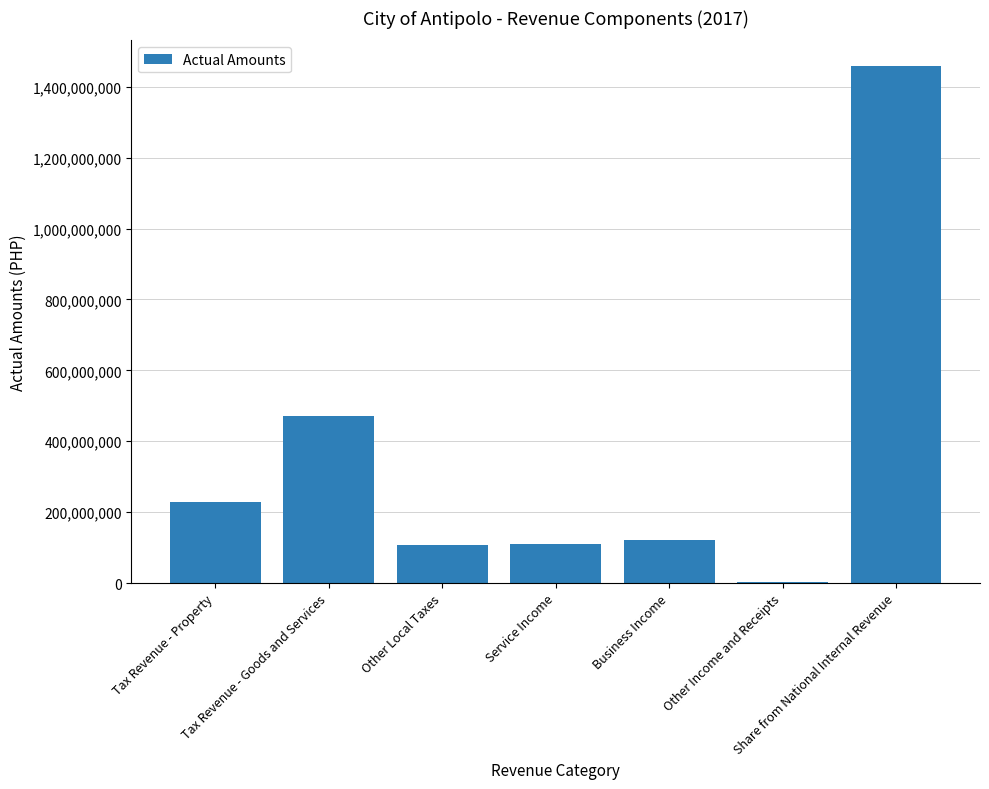

What is the maximum value shown in the chart?

1458136238.0